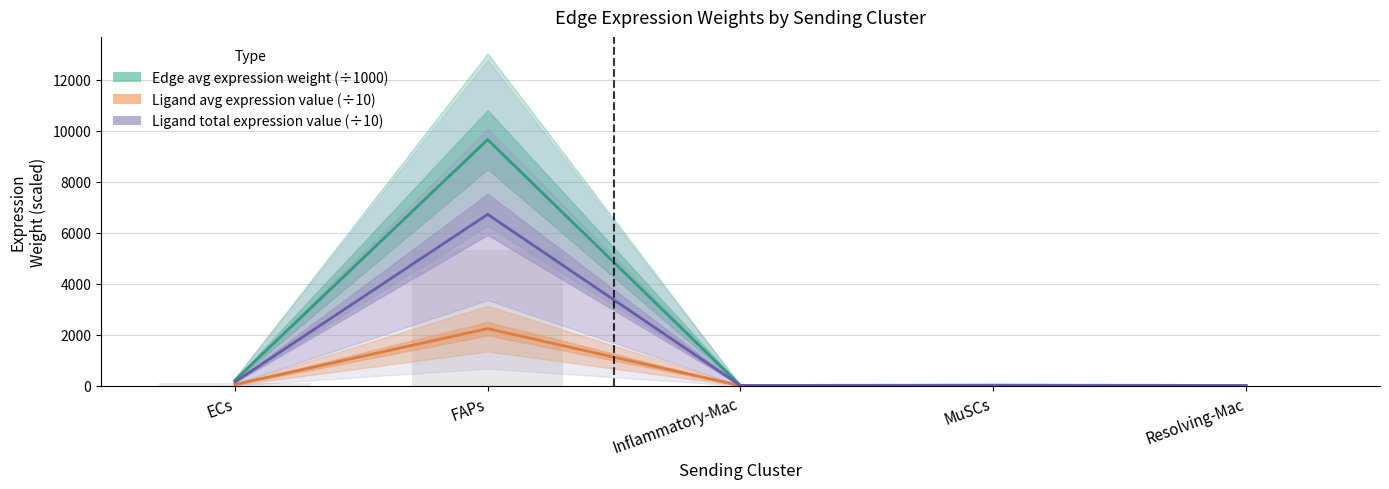

Reading left to right, list all the values displayed in this chart.

Edge avg expression weight (÷1000): 215.0	9653.5	12.2	24.9	12.6
Ligand avg expression value (÷10): 49.9	2240.9	2.8	5.8	2.9
Ligand total expression value (÷10): 149.7	6722.8	8.5	17.4	8.8